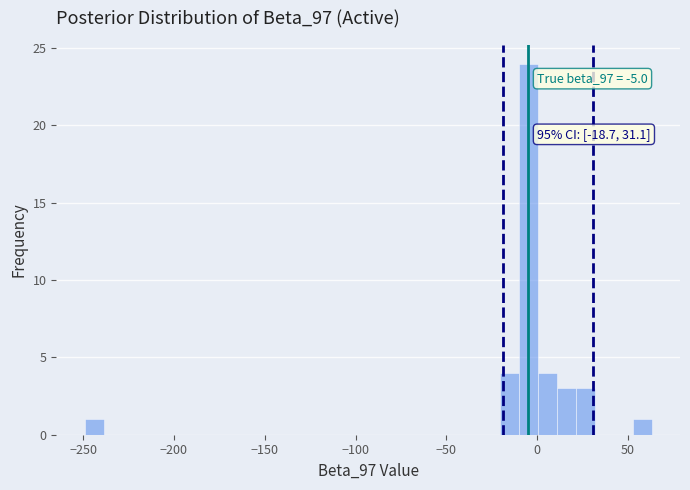

Around what value on the x-axis is the tallest bar? Give the approximate position of its centre, as read against the axis.

-5